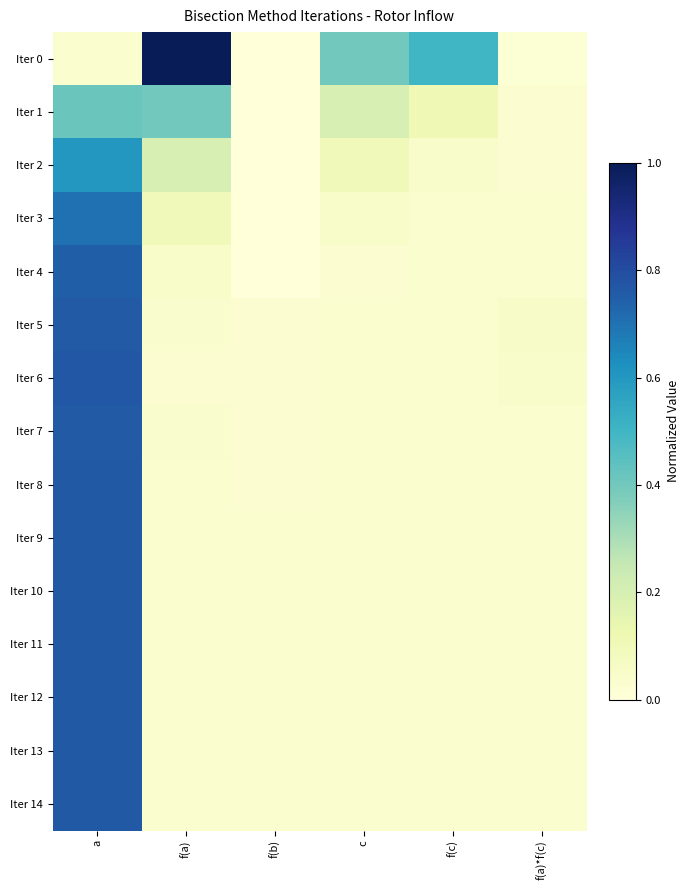

Which label corresponds to the largest value in the chart?

f(a)